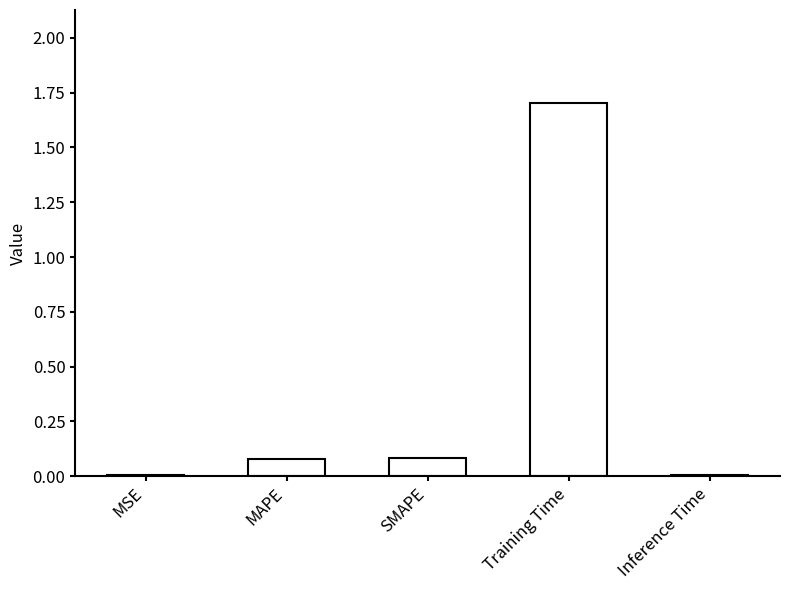

The value at Inference Time is 0.0. True or false?

True